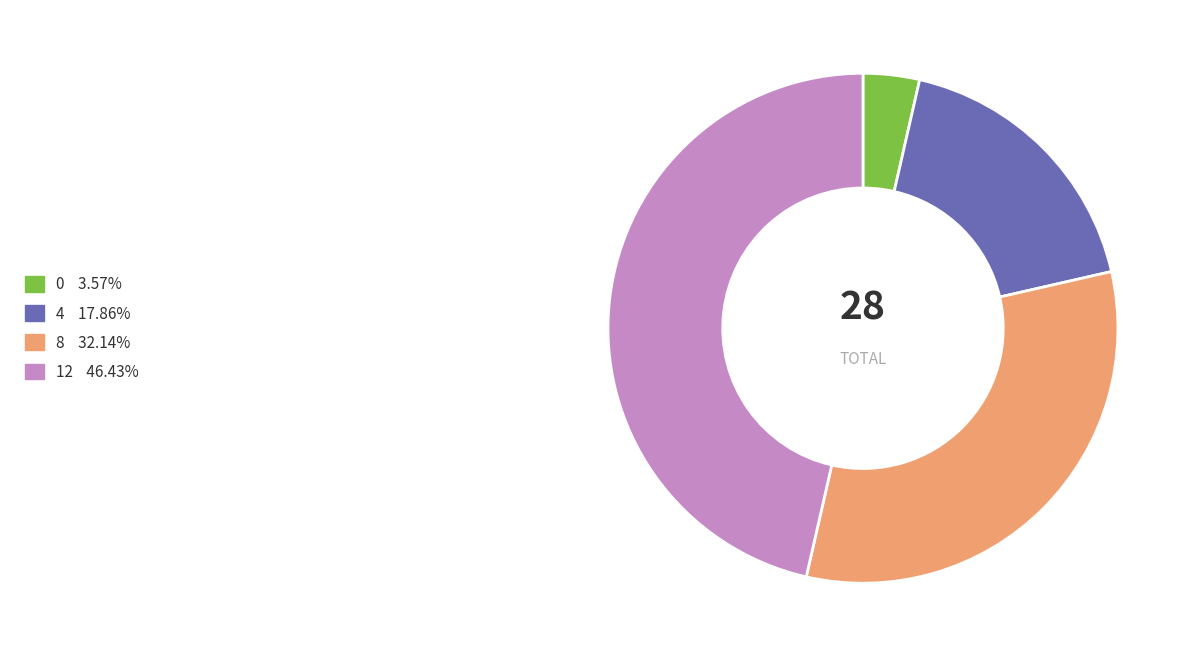

Which has a higher value, 0 or 4?

4